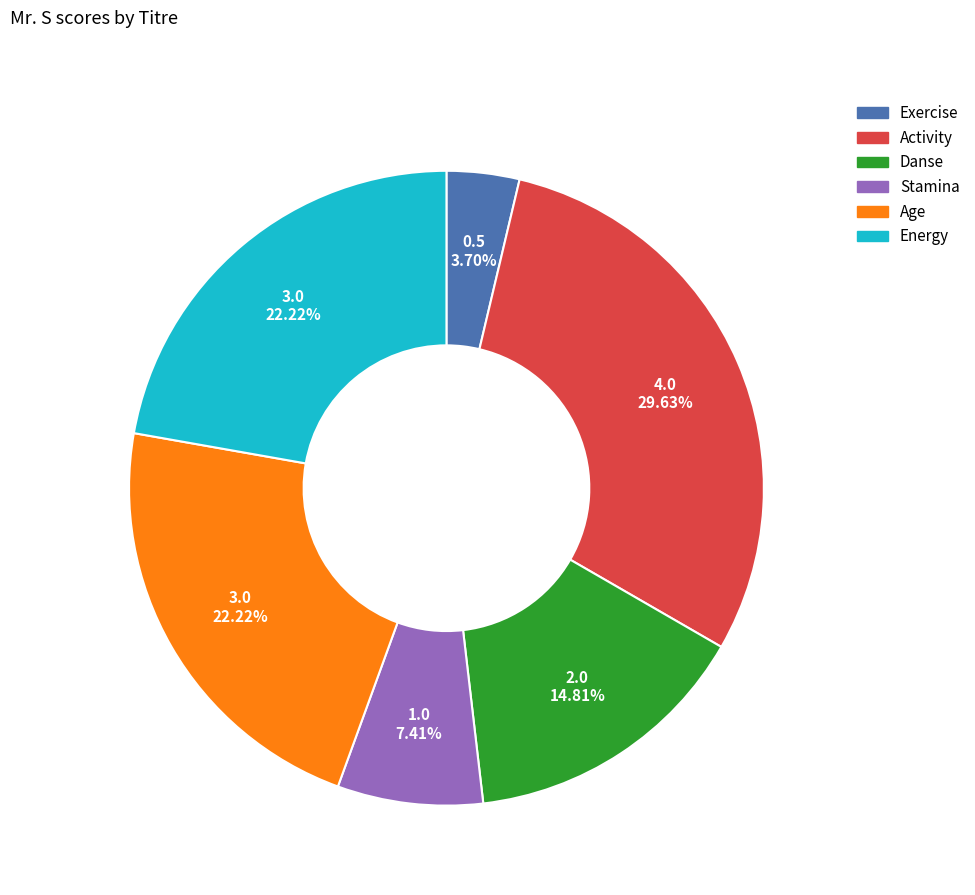

Between Age and Stamina, which is larger?

Age